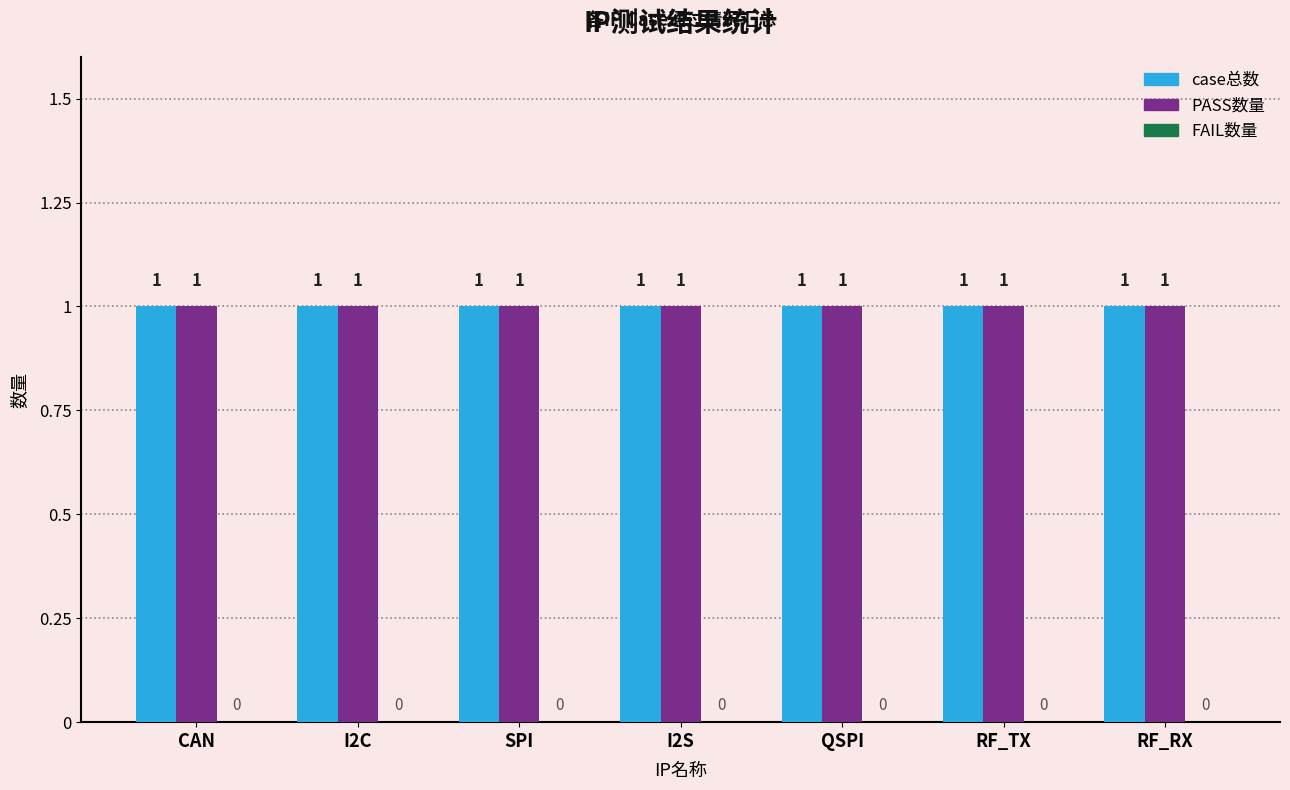

What is the maximum value for PASS数量?

1